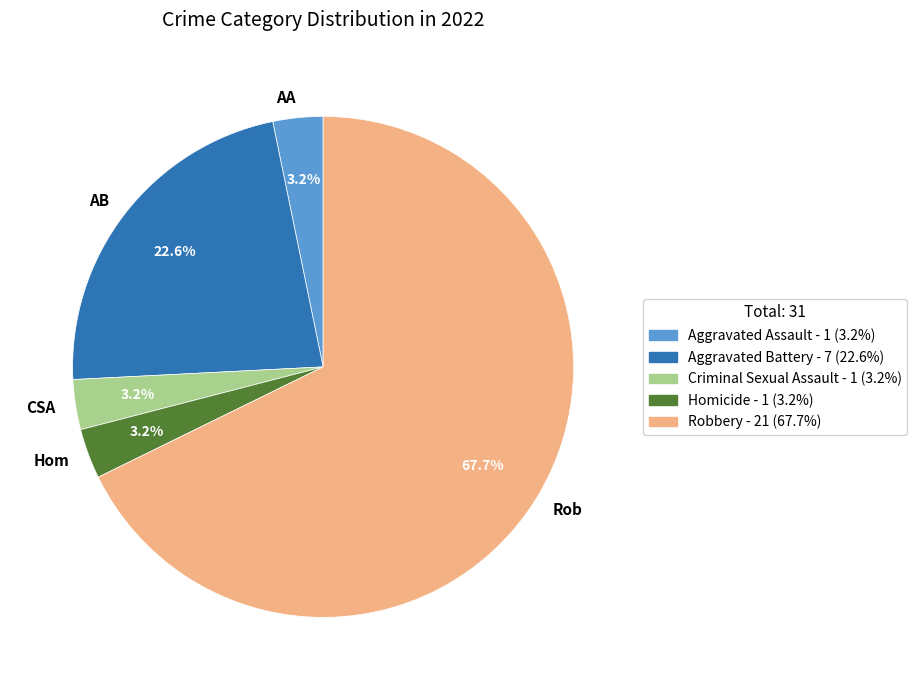

Which category has the biggest portion of the pie?

Robbery